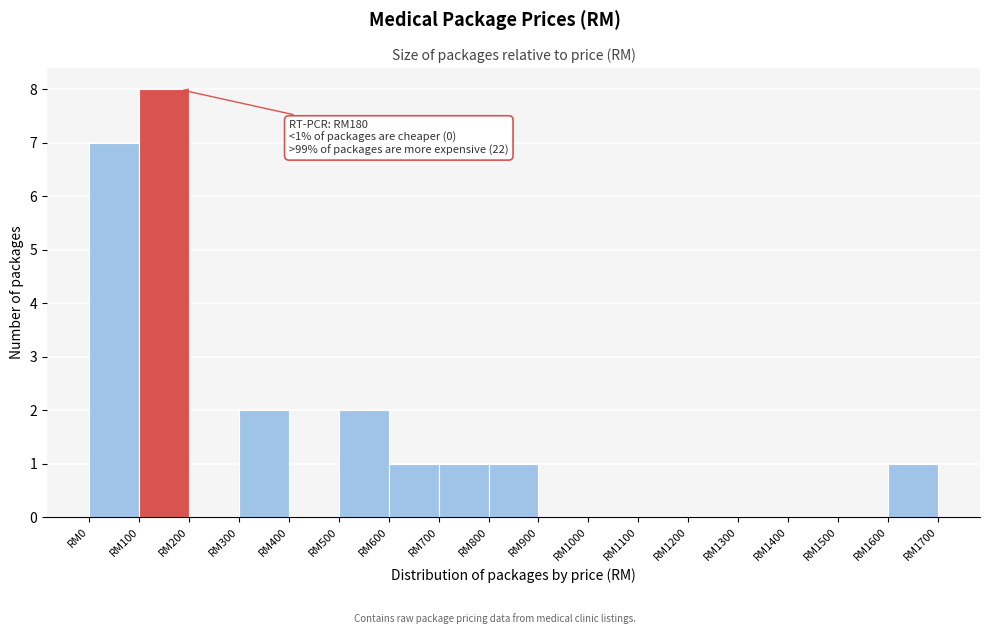

Reading left to right, what are all the values shown in this chart?

RM0=7	RM100=8	RM200=0	RM300=2	RM400=0	RM500=2	RM600=1	RM700=1	RM800=1	RM900=0	RM1000=0	RM1100=0	RM1200=0	RM1300=0	RM1400=0	RM1500=0	RM1600=1